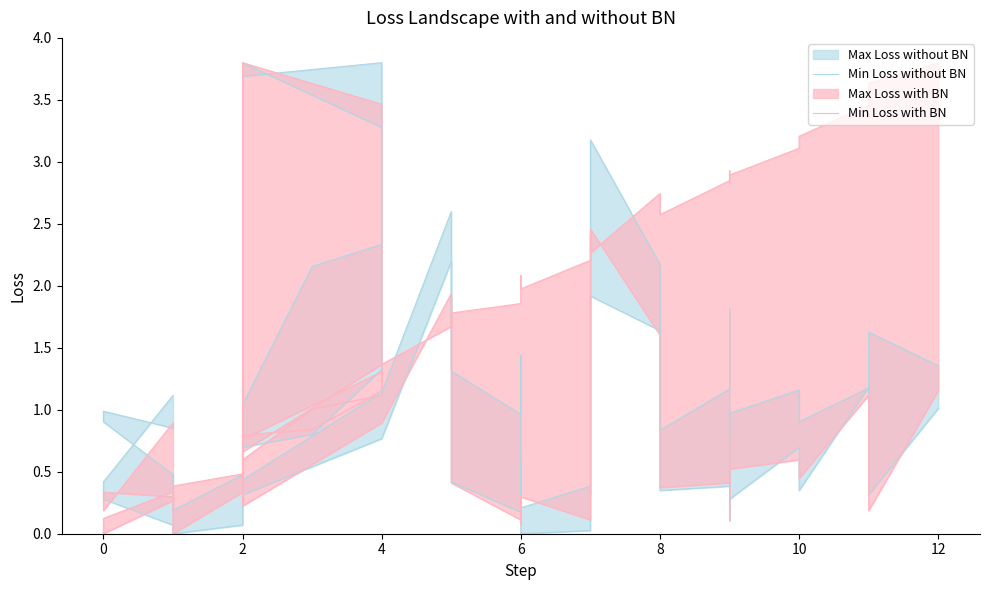

In Min Loss with BN, how many points are higher than both neighbors (excluding endpoints)?

9